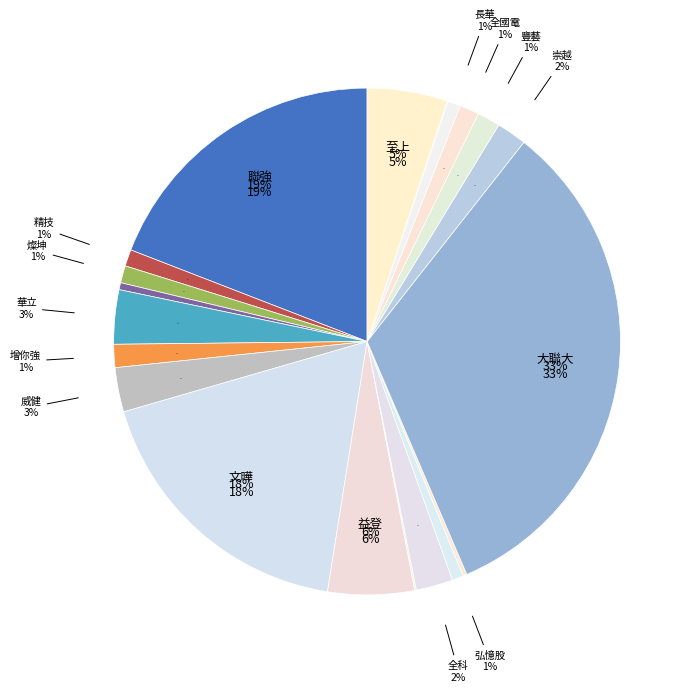

Is it true that 敦吉 is 0% of the pie?

True